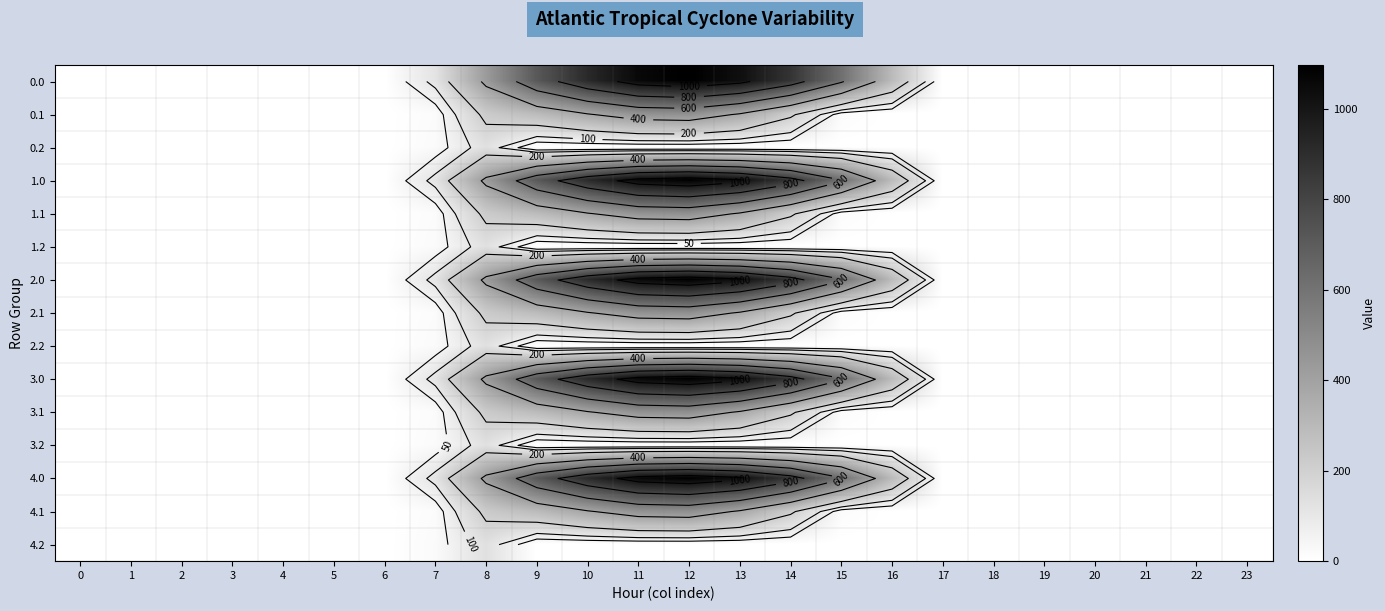

True or false: 3.0 has a value of -524.7 at 21.

False